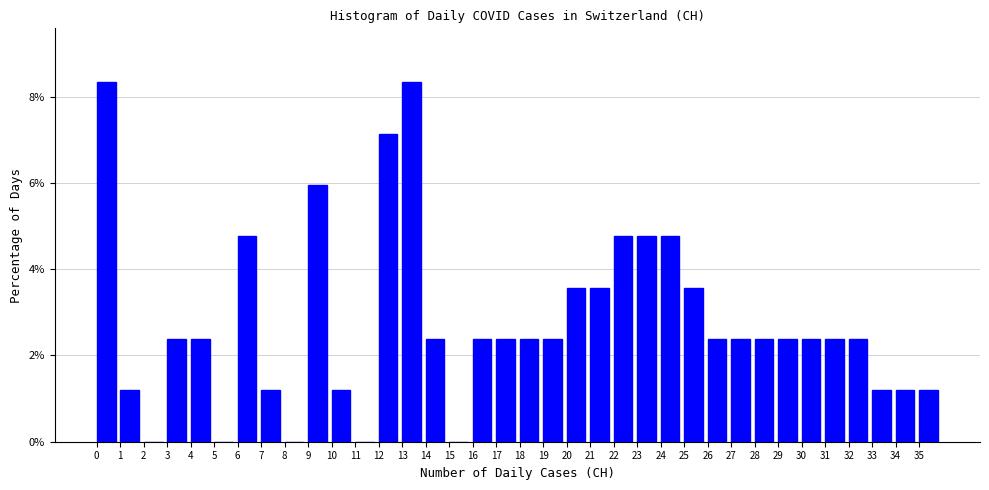

Reading left to right, transcribe this chart: for each bar, give the range it covers on the x-axis and its height. The values are not printed on the chart, so give them approximately, as read against the axis.

0 to 1: 8.4
1 to 2: 1.2
2 to 3: 0
3 to 4: 2.4
4 to 5: 2.4
5 to 6: 0
6 to 7: 4.8
7 to 8: 1.2
8 to 9: 0
9 to 10: 6.0
10 to 11: 1.2
11 to 12: 0
12 to 13: 7.2
13 to 14: 8.4
14 to 15: 2.4
15 to 16: 0
16 to 17: 2.4
17 to 18: 2.4
18 to 19: 2.4
19 to 20: 2.4
20 to 21: 3.6
21 to 22: 3.6
22 to 23: 4.8
23 to 24: 4.8
24 to 25: 4.8
25 to 26: 3.6
26 to 27: 2.4
27 to 28: 2.4
28 to 29: 2.4
29 to 30: 2.4
30 to 31: 2.4
31 to 32: 2.4
32 to 33: 2.4
33 to 34: 1.2
34 to 35: 1.2
35 to 36: 1.2